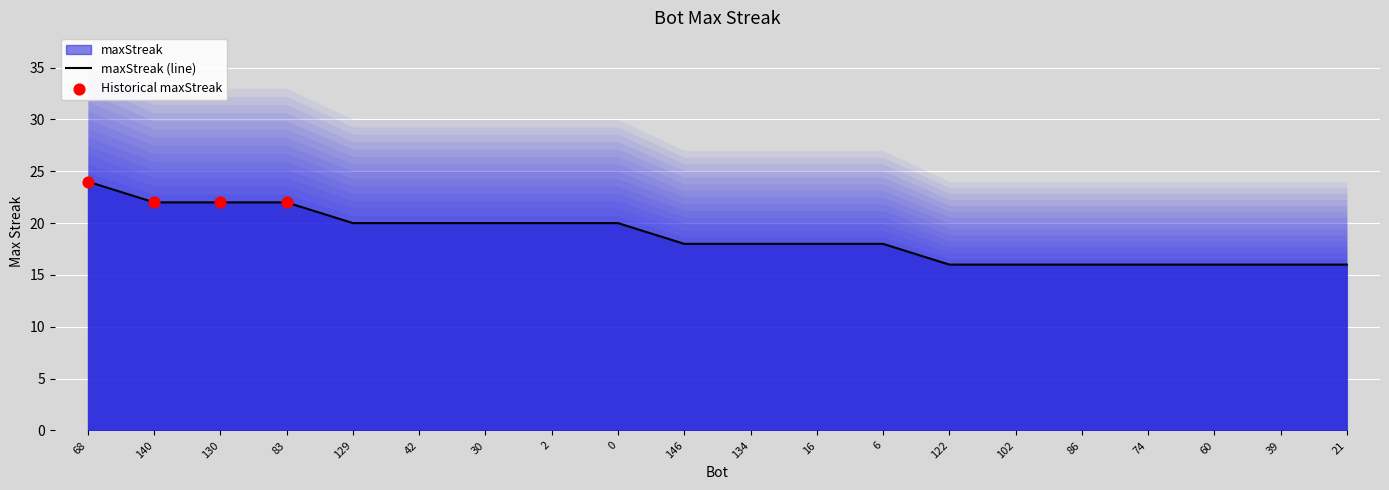

Approximately how many times larger is the value at 0 compared to 21?

1.2